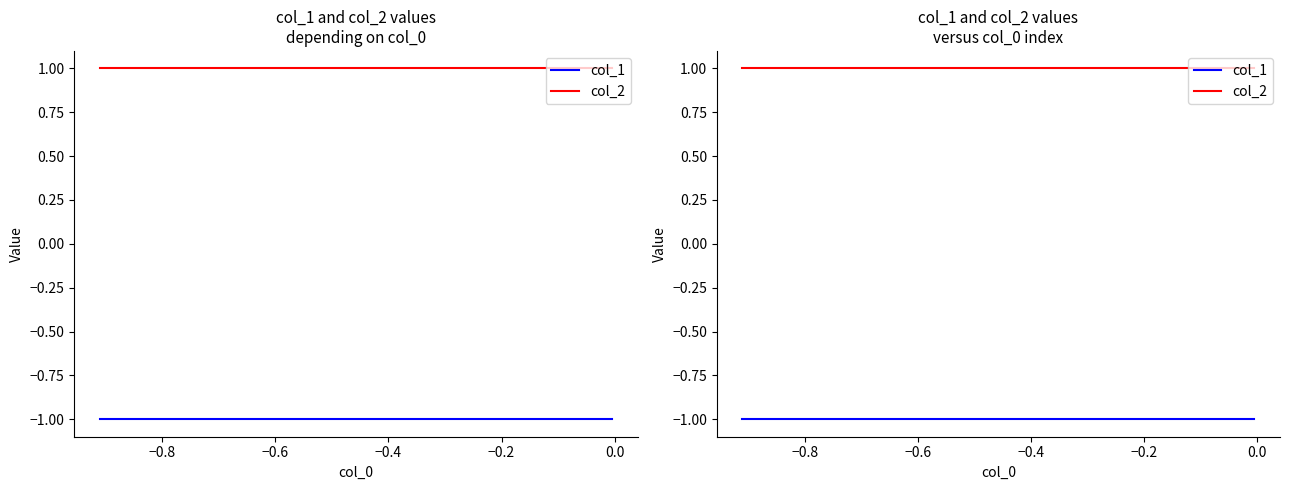

Is the value of col_2 at 0.2 greater than the value of col_1 at 0.0?

Yes